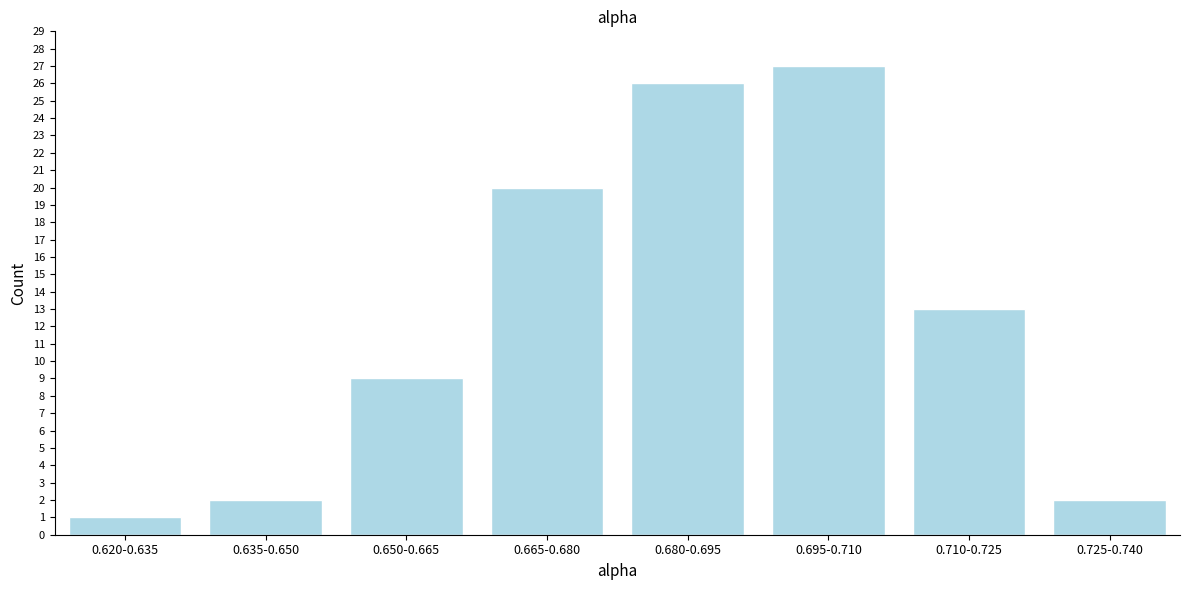

Reading left to right, extract all data points from this chart.

1	2	9	20	26	27	13	2